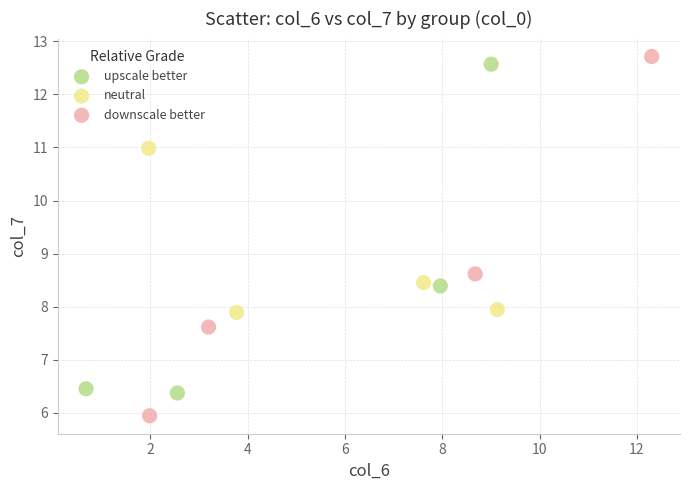

Which series has the widest spread of Y values?

downscale better